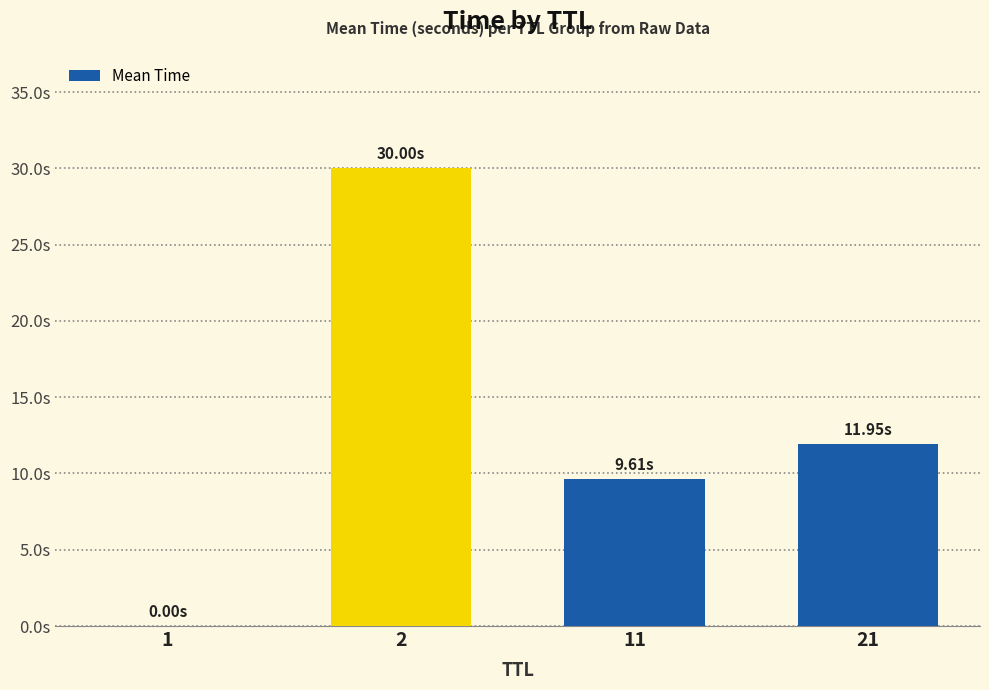

What is the difference between the maximum and minimum values?

30.0